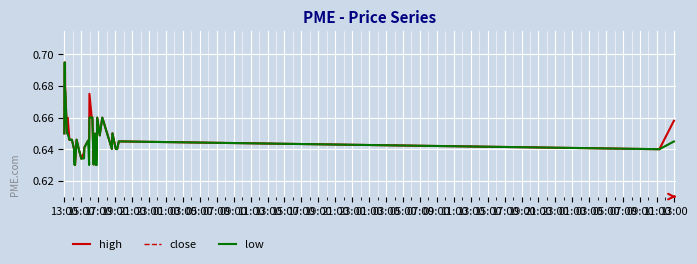

Reading left to right, list all the values displayed in this chart.

high: 0.7	0.7	0.7	0.7	0.7	0.7	0.7	0.6	0.6	0.6	0.6	0.6	0.6	0.6	0.6	0.6	0.6	0.6	0.6	0.6	0.6	0.7	0.7	0.7	0.7	0.6	0.6	0.6	0.6	0.6	0.7	0.6	0.7	0.6	0.7	0.6	0.6	0.6	0.6	0.7
close: 0.7	0.7	0.7	0.7	0.7	0.7	0.6	0.6	0.6	0.6	0.6	0.6	0.6	0.6	0.6	0.6	0.6	0.6	0.6	0.6	0.6	0.7	0.7	0.7	0.7	0.6	0.6	0.6	0.6	0.6	0.7	0.6	0.7	0.6	0.7	0.6	0.6	0.6	0.6	0.6
low: 0.7	0.7	0.7	0.7	0.7	0.7	0.6	0.6	0.6	0.6	0.6	0.6	0.6	0.6	0.6	0.6	0.6	0.6	0.6	0.6	0.6	0.6	0.7	0.7	0.7	0.6	0.6	0.6	0.6	0.6	0.7	0.6	0.7	0.6	0.7	0.6	0.6	0.6	0.6	0.6